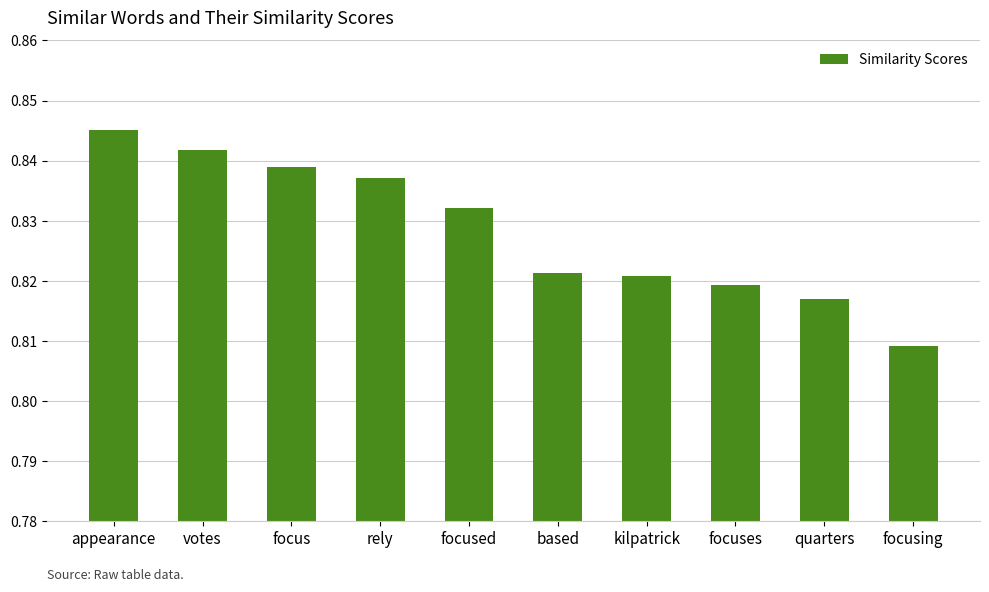

Does the chart contain stacked bars?

No